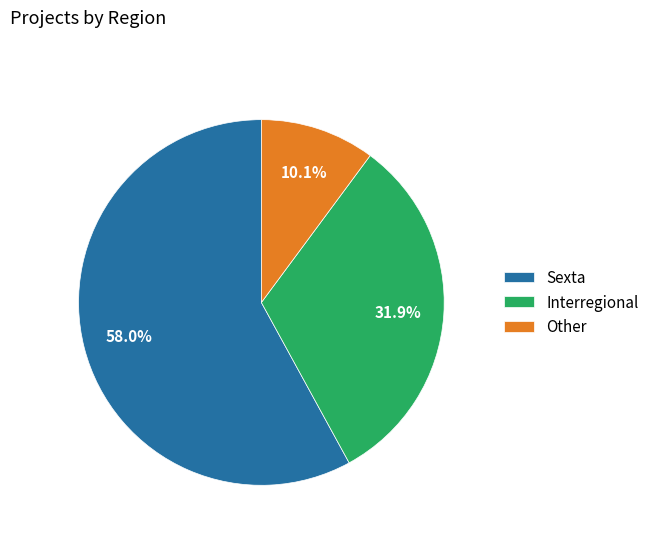

Rank the categories by value from highest to lowest.

Sexta, Interregional, Other